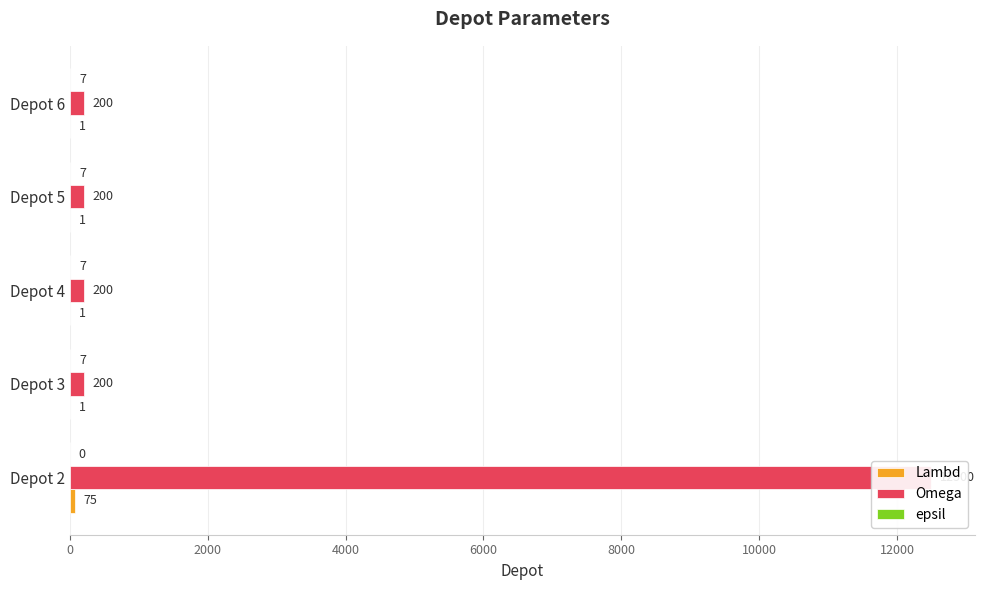

What is the value of the Lambd bar at the 4th from the left?

1